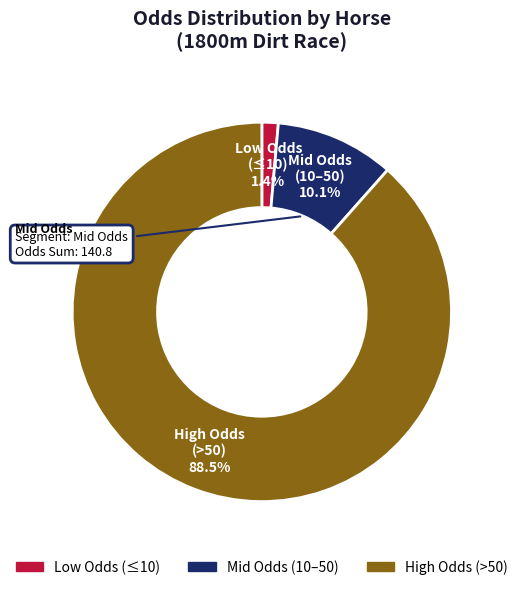

Is there a majority slice in this chart?

Yes